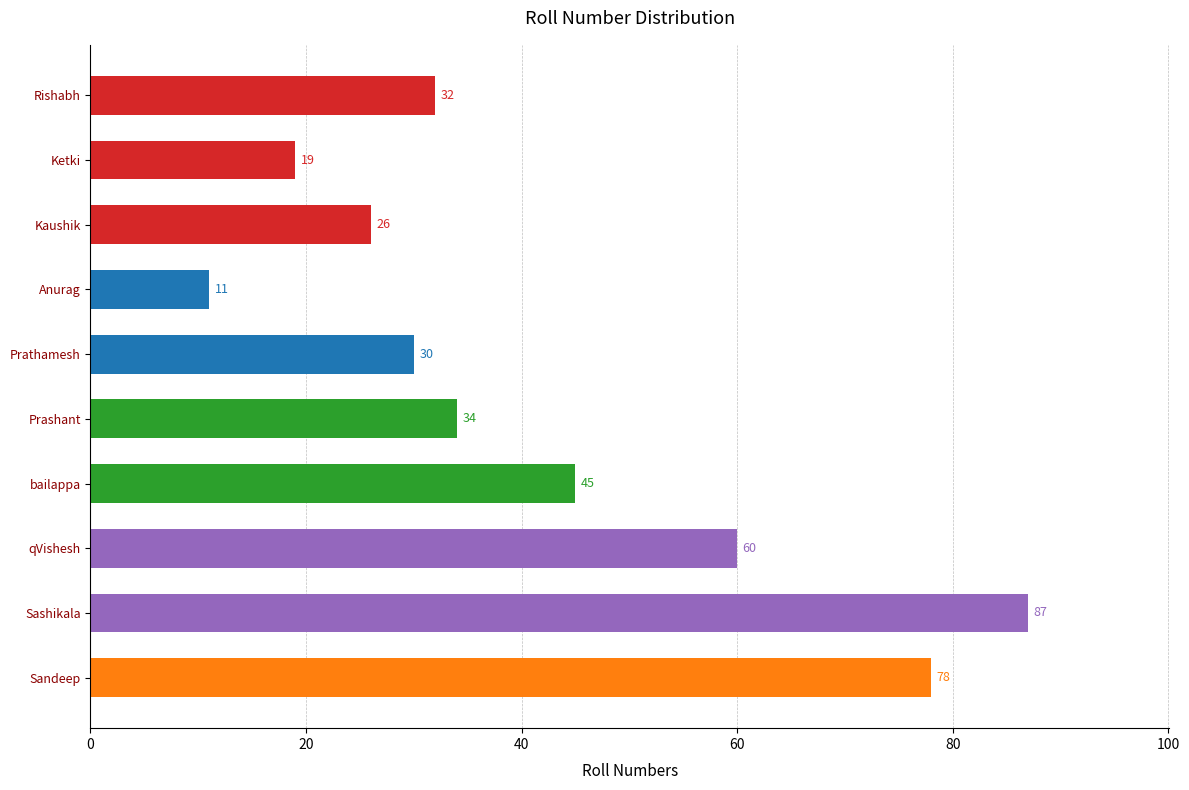

Is it true that the value at Rishabh is 8?

False